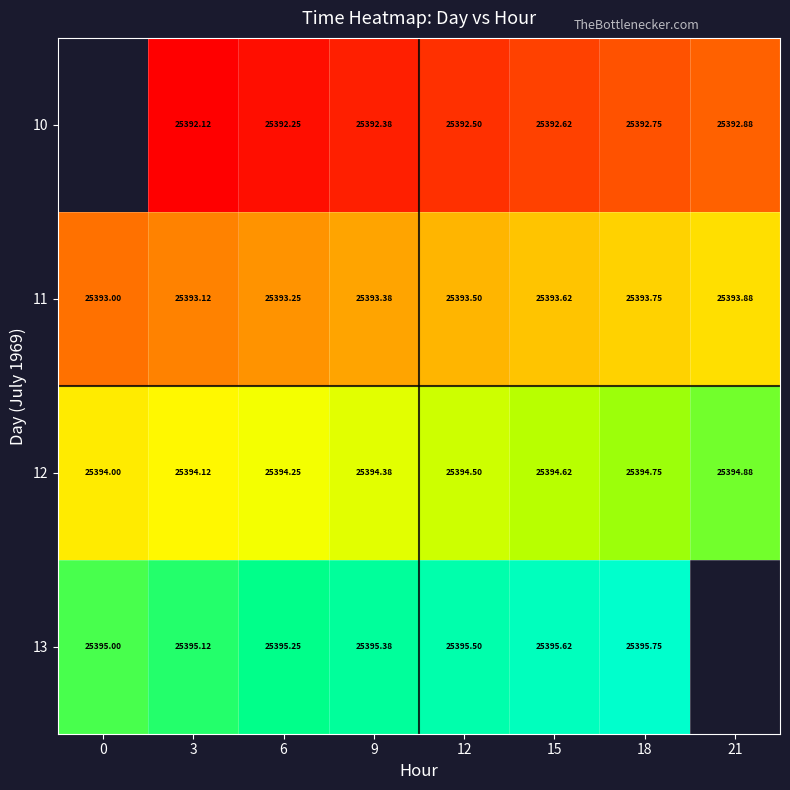

What is the spread (max minus min) of values at 9?

3.0